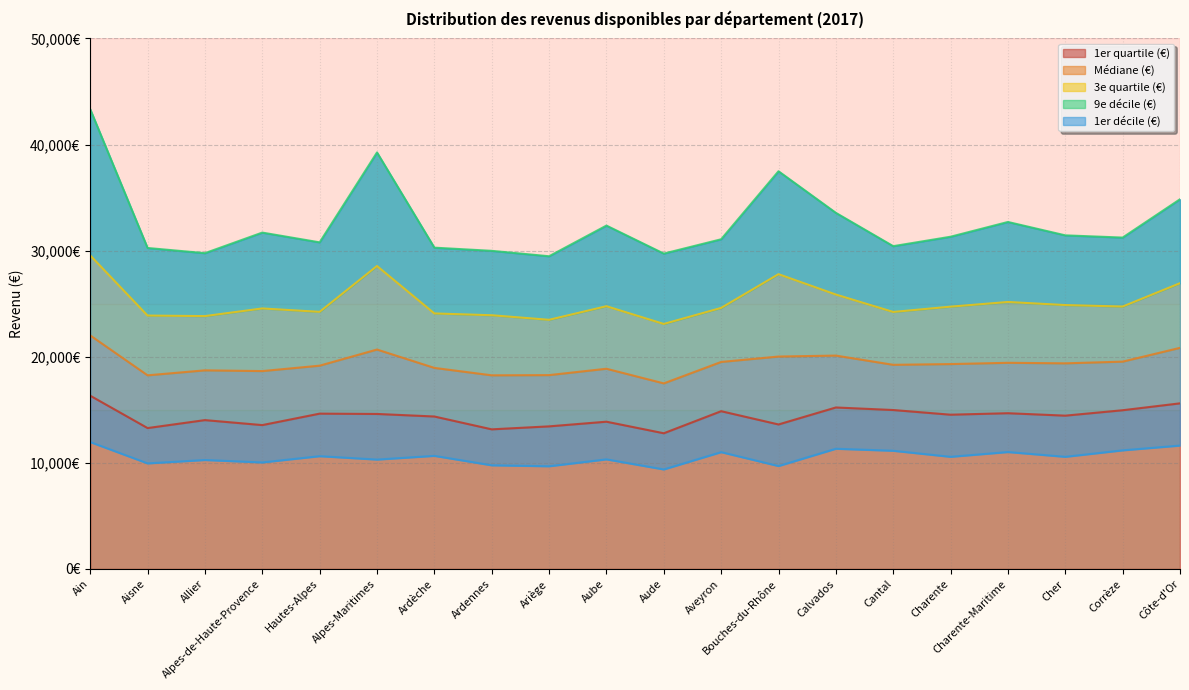

What is the value of the Médiane (€) point at the 15th from the left?

19240